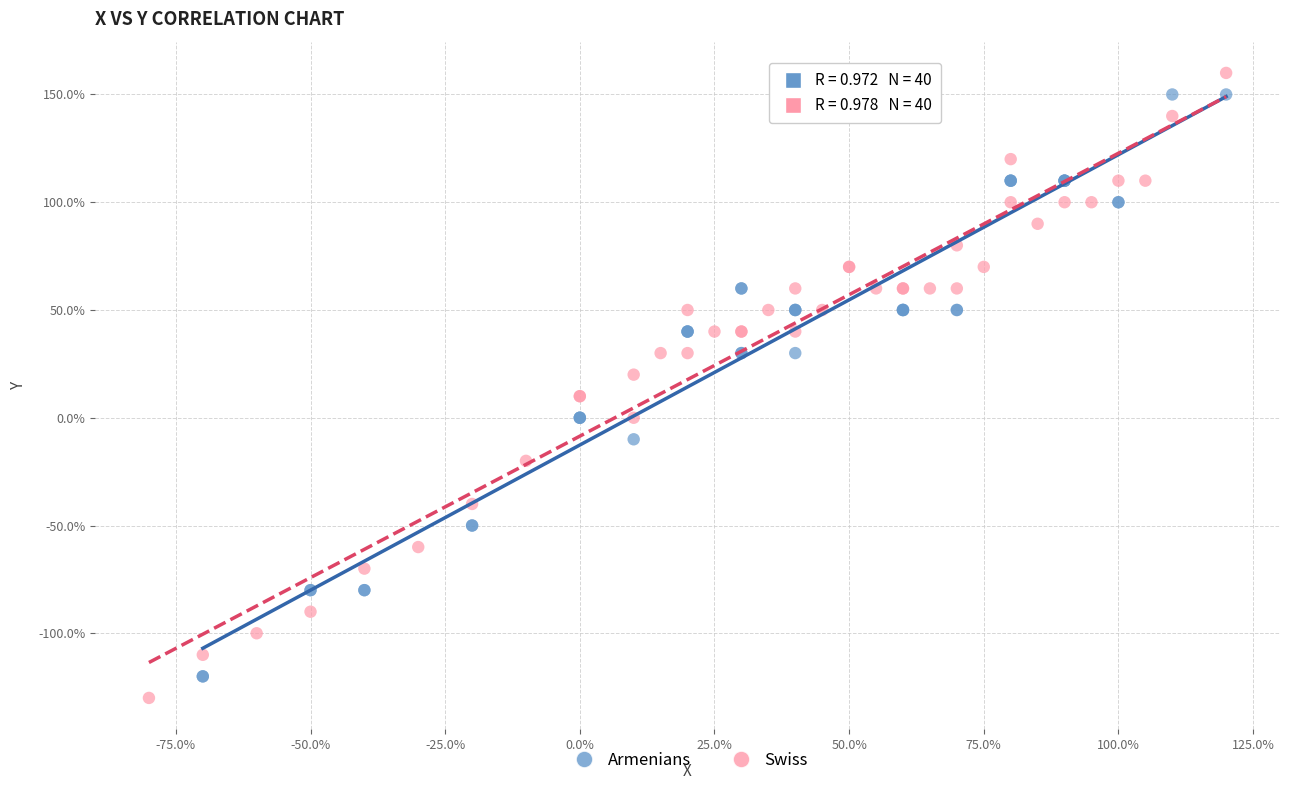

What are all the series names shown in the legend?

Armenians, Swiss